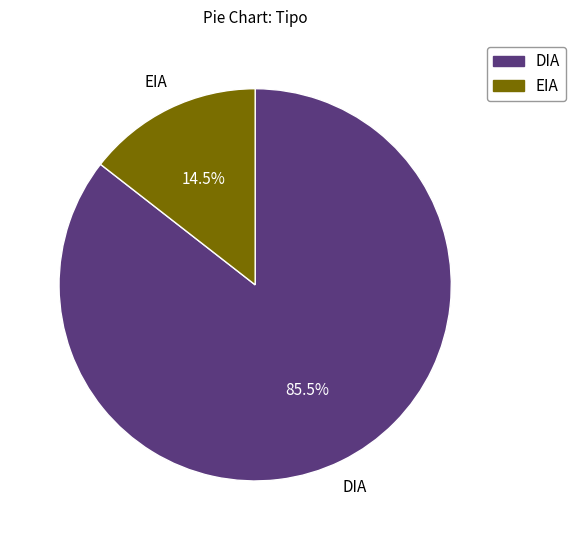

To the nearest percent, what is the difference between the largest and smallest slice percentages?

71%